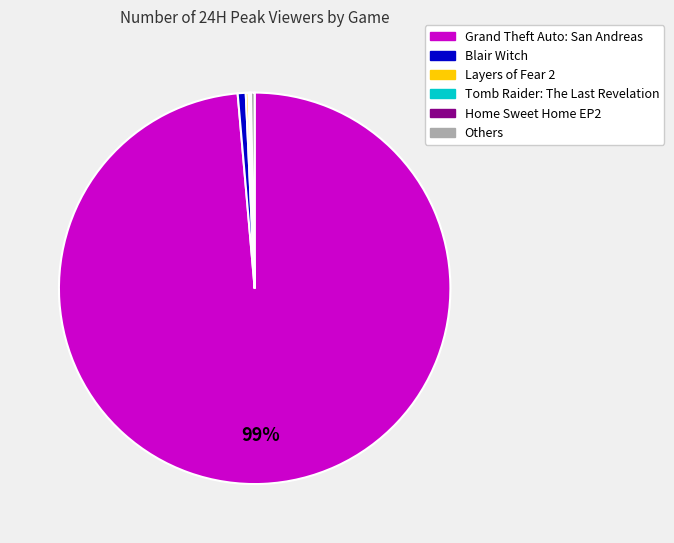

Does any single category account for the majority?

Yes